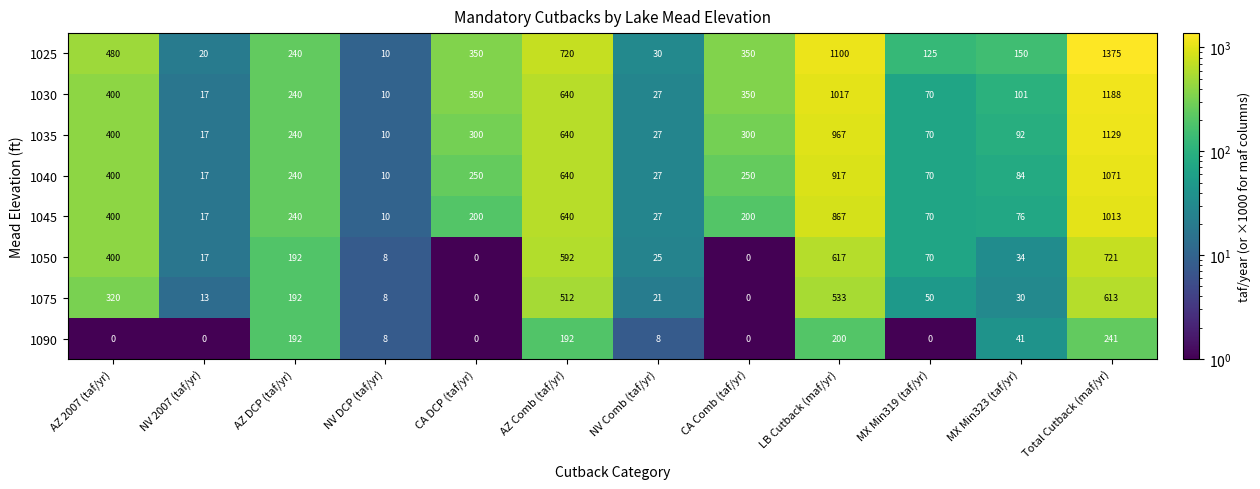

What is the highest value of the 1075 series?

613